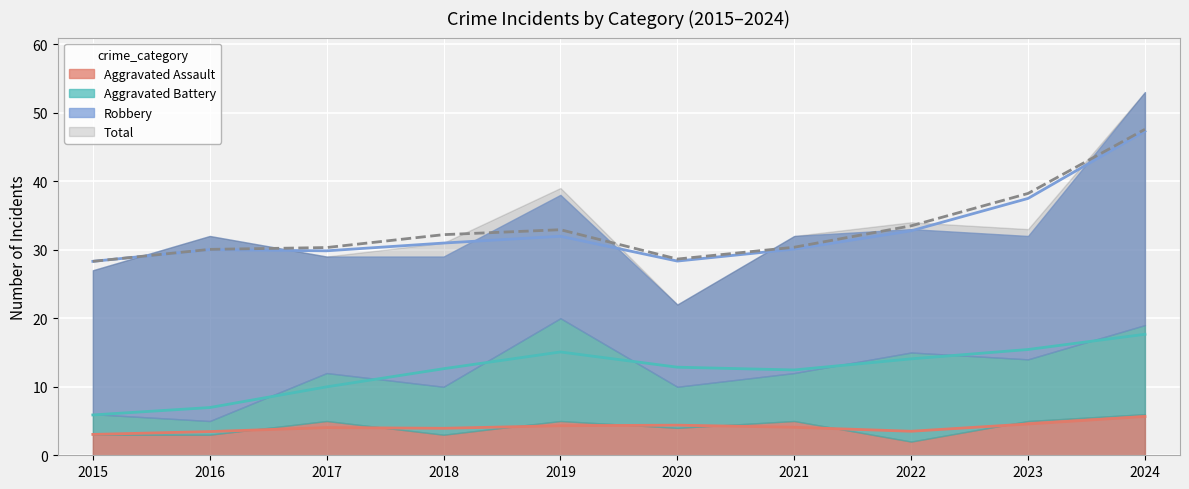

The value of Total at 2023 is 33. True or false?

True